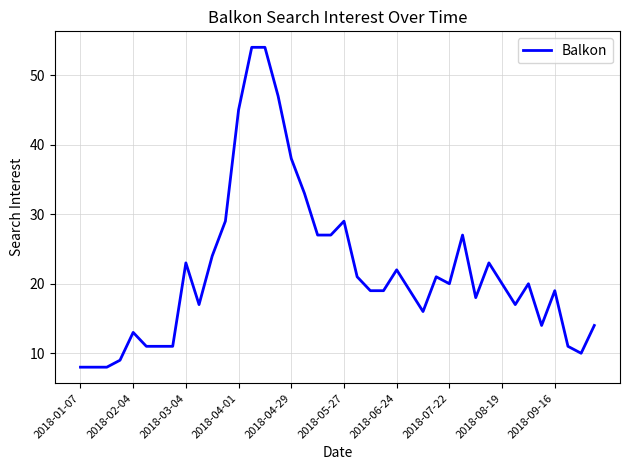

What is the greatest value displayed?

54